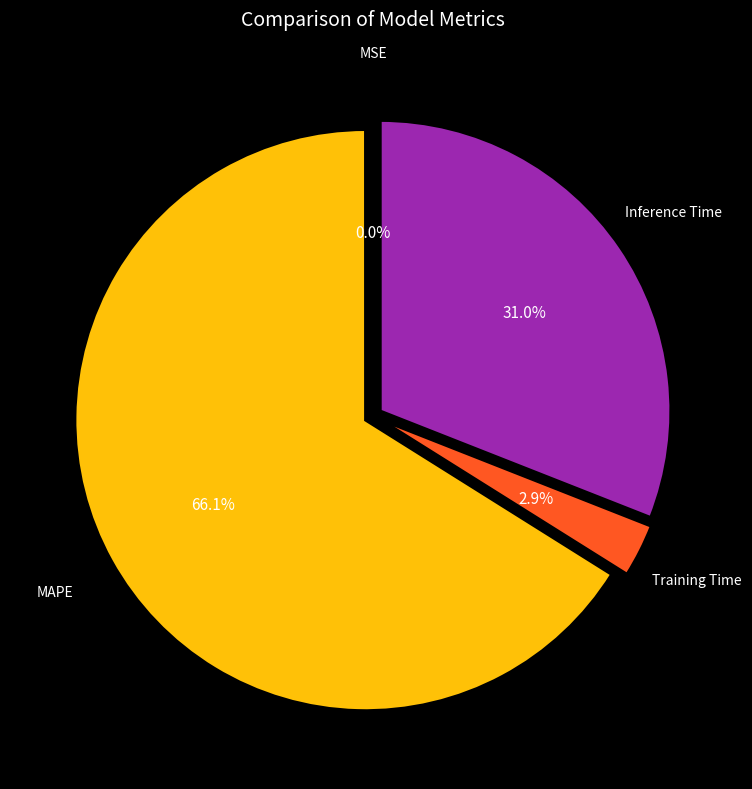

What is the largest slice in the pie chart?

MAPE